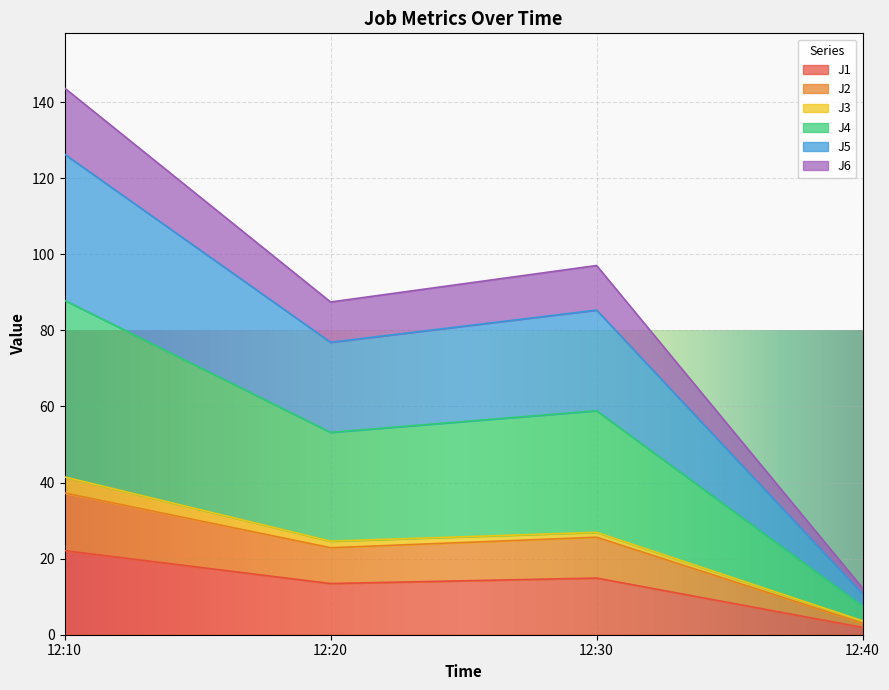

How many interior local peaks does the J6 series have?

1